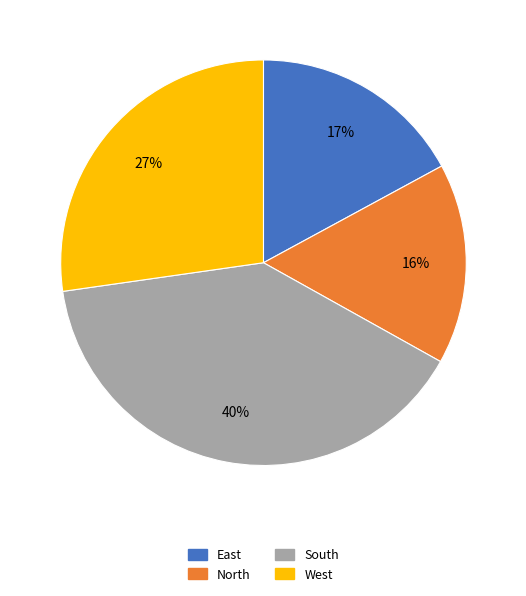

Is it true that West is 27% of the pie?

True